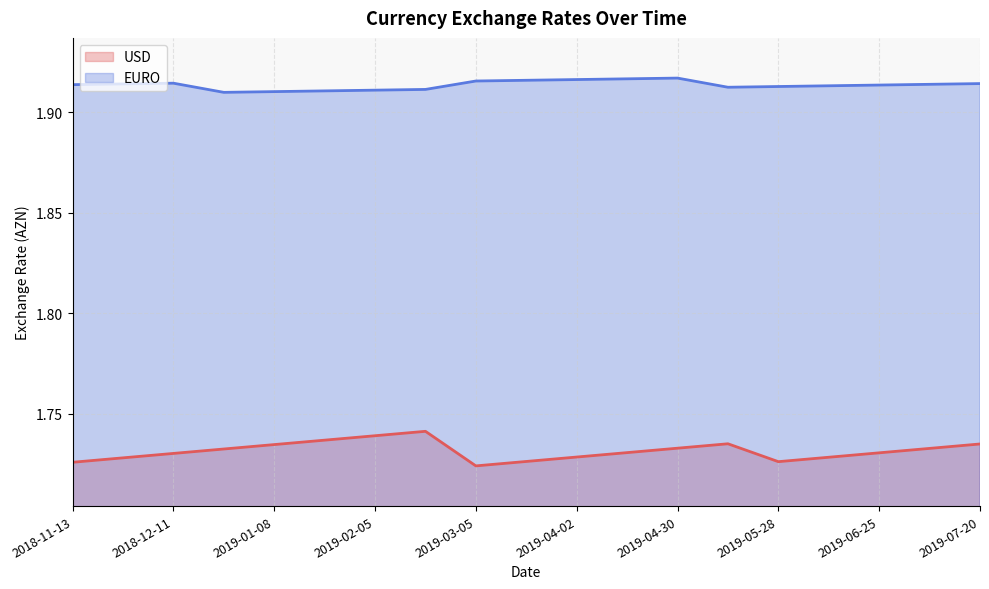

True or false: USD has more than 2 interior local peaks.

False